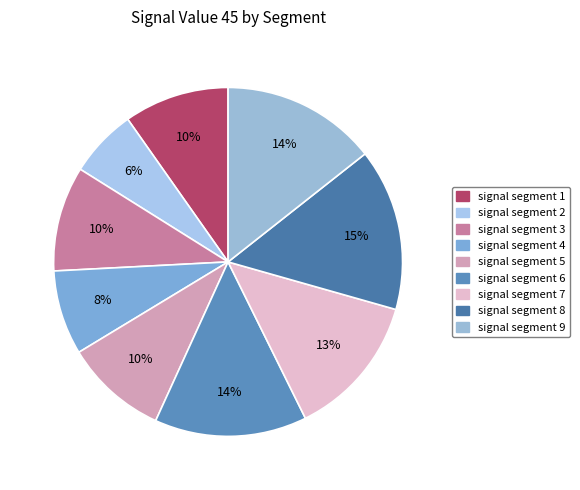

What is the smallest slice in the pie chart?

signal segment 2